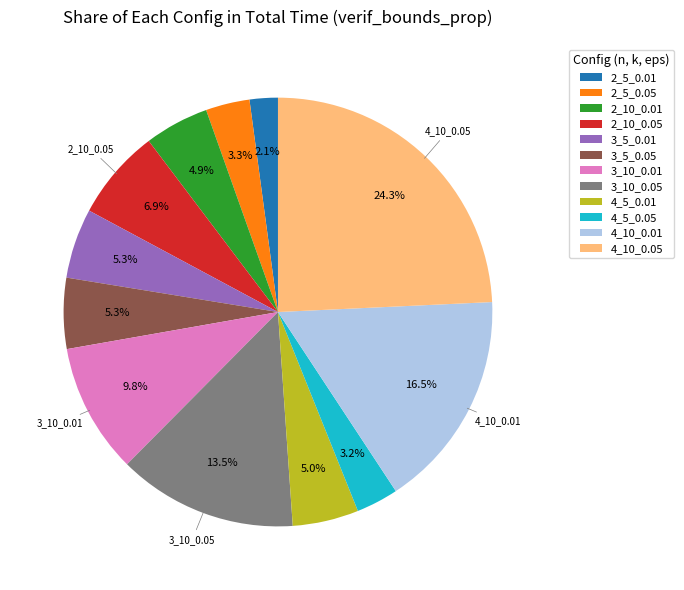

Which slice is the smallest?

2_5_0.01